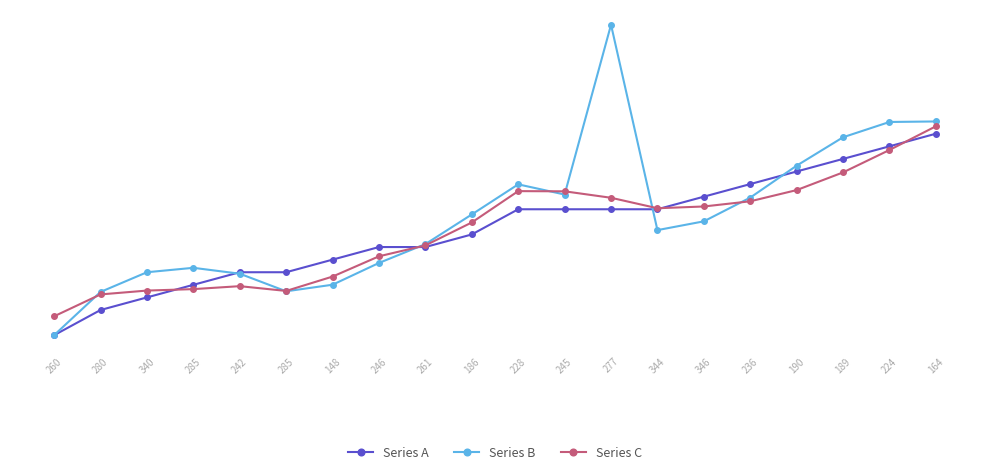

What are all the series names shown in the legend?

Series A, Series B, Series C